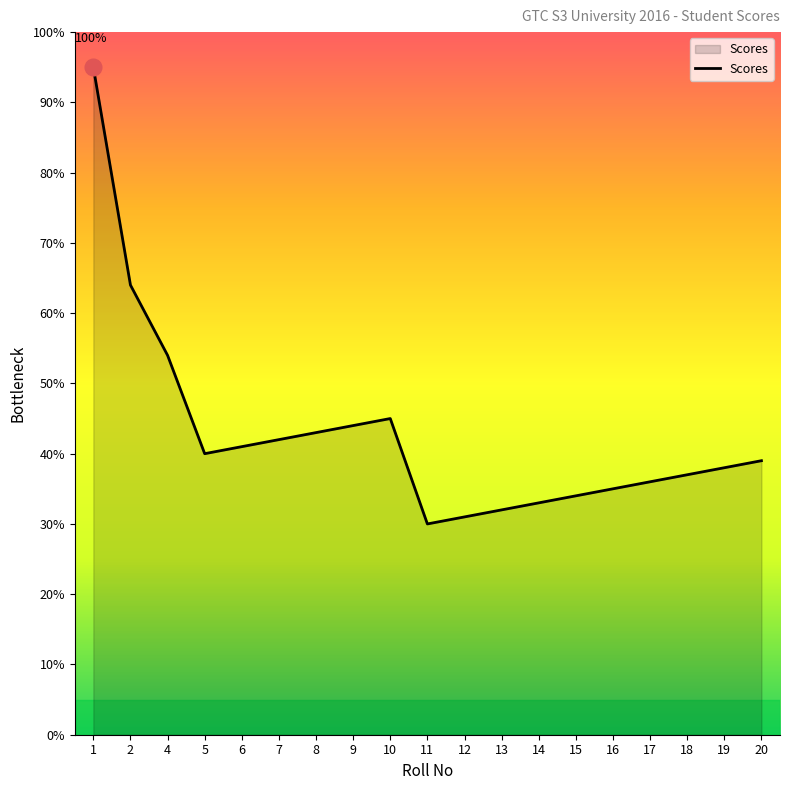

The chart shows a value of 9 at 10. True or false?

False